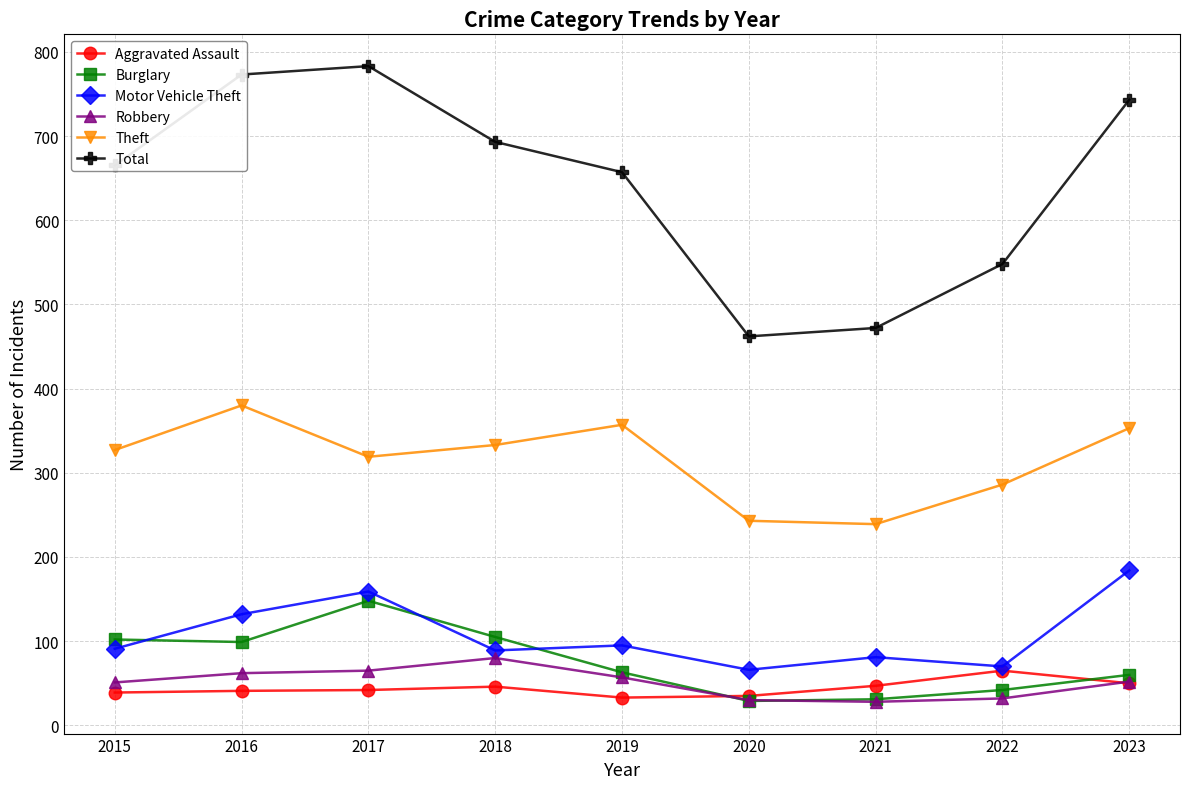

What is the value of the Aggravated Assault point at the 6th from the left?

35